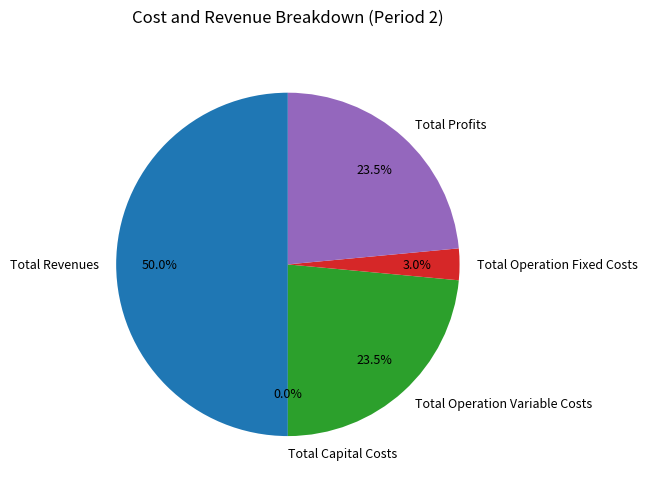

Is Total Profits the majority of the pie?

No